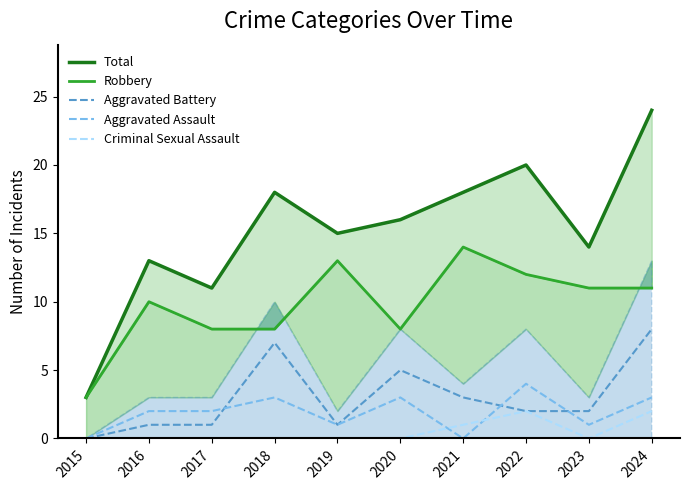

Reading left to right, list all the values displayed in this chart.

Total: 2015=3	2016=13	2017=11	2018=18	2019=15	2020=16	2021=18	2022=20	2023=14	2024=24
Robbery: 2015=3	2016=10	2017=8	2018=8	2019=13	2020=8	2021=14	2022=12	2023=11	2024=11
Aggravated Battery: 2015=0	2016=1	2017=1	2018=7	2019=1	2020=5	2021=3	2022=2	2023=2	2024=8
Aggravated Assault: 2015=0	2016=2	2017=2	2018=3	2019=1	2020=3	2021=0	2022=4	2023=1	2024=3
Criminal Sexual Assault: 2015=0	2016=0	2017=0	2018=0	2019=0	2020=0	2021=1	2022=2	2023=0	2024=2